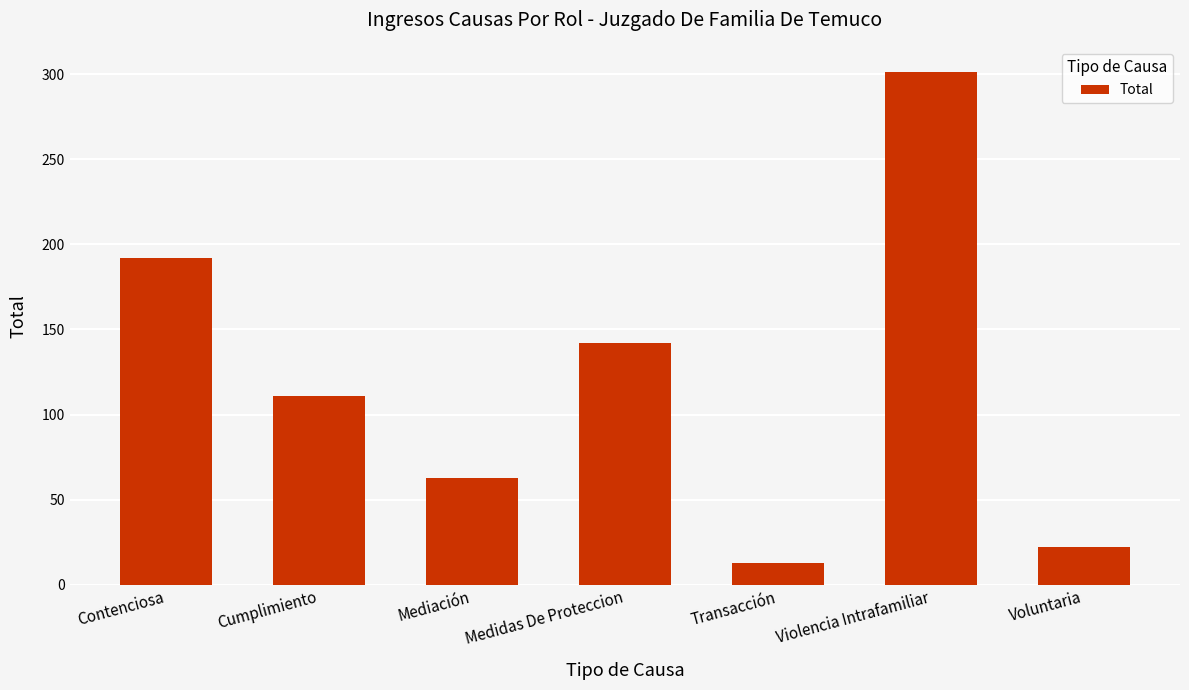

Rank the categories by value from lowest to highest.

Transacción, Voluntaria, Mediación, Cumplimiento, Medidas De Proteccion, Contenciosa, Violencia Intrafamiliar